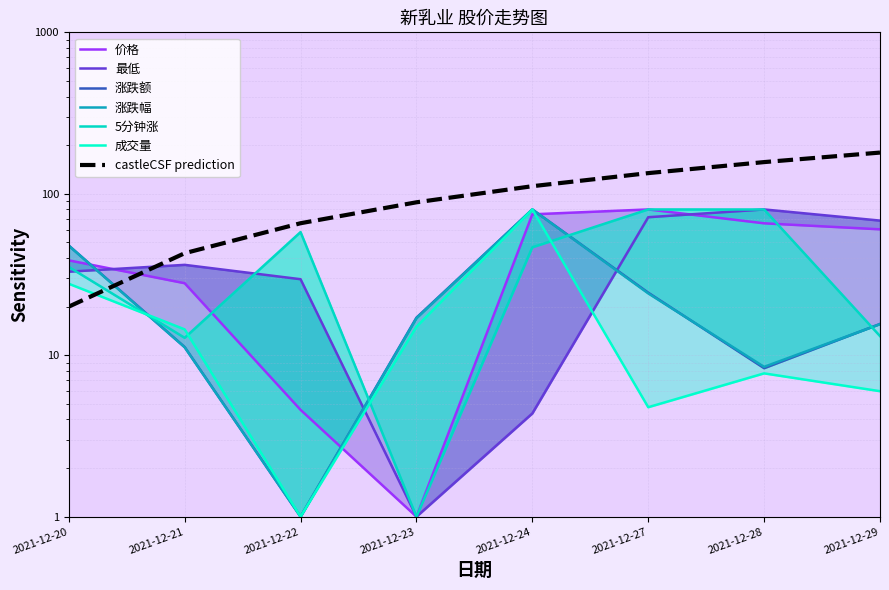

Which series has the widest spread of values?

价格